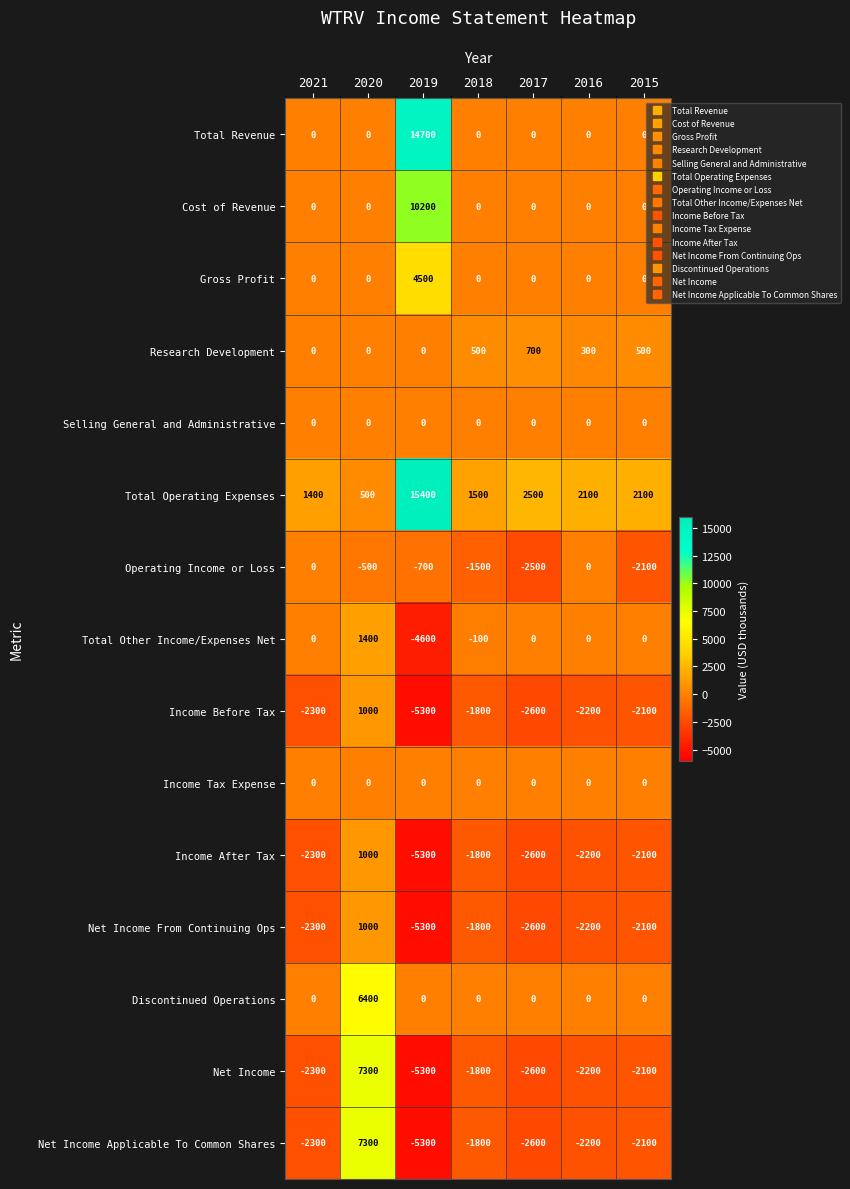

The value of Gross Profit at 2017 is 0. True or false?

True